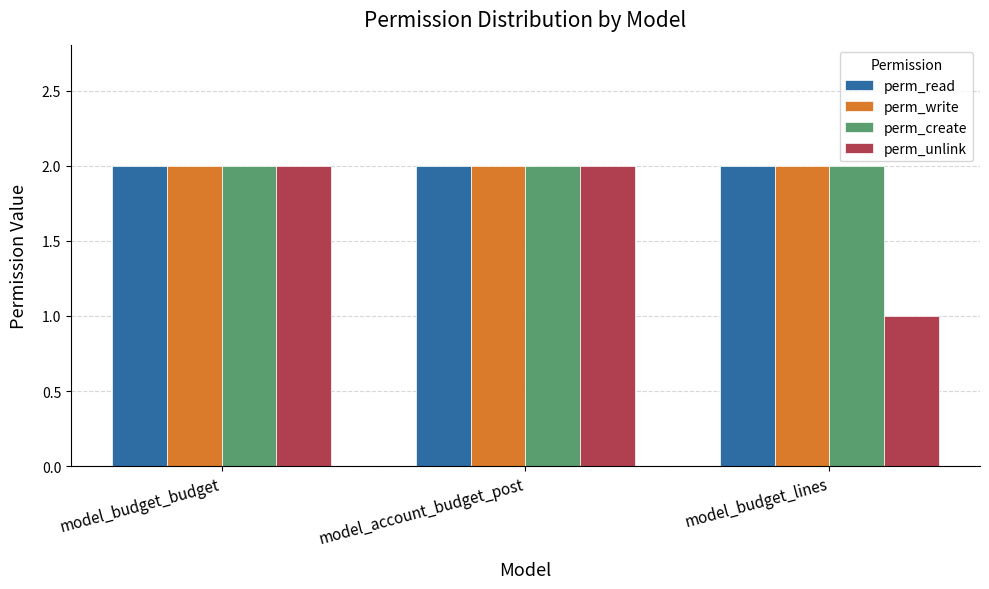

At which category does the chart reach its minimum across all series?

model_budget_lines